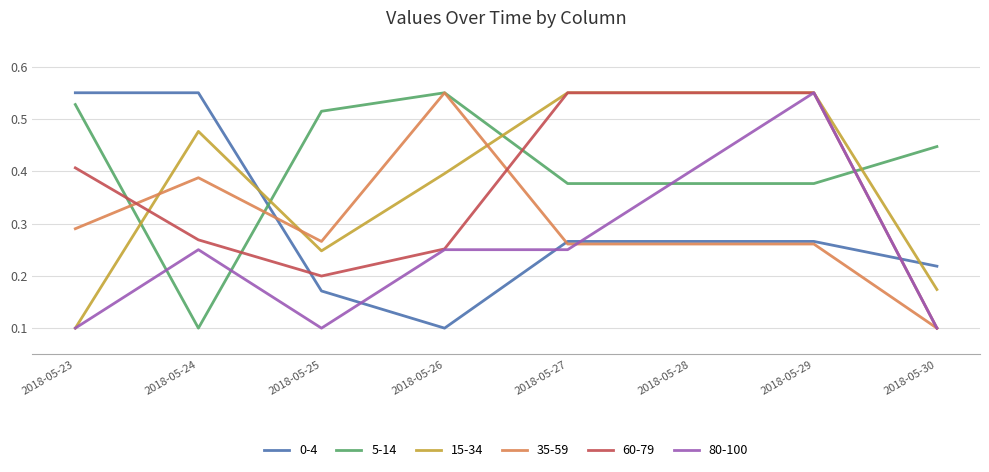

The 15-34 series shows 0.4 at 2018-05-26. True or false?

True